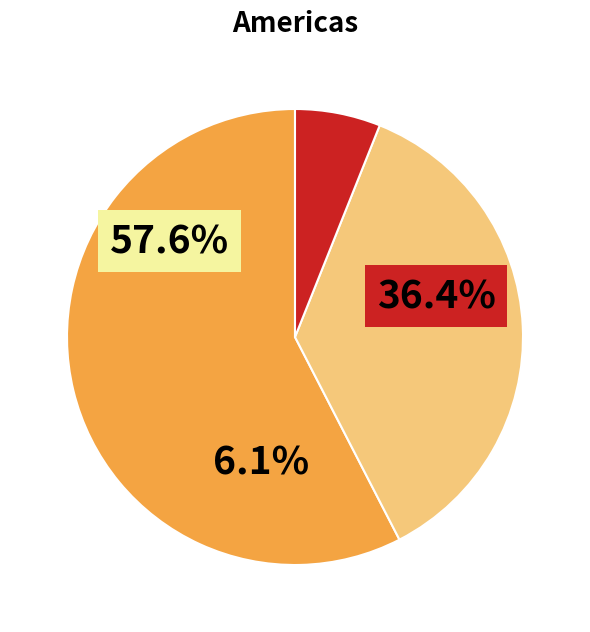

To the nearest percent, what percentage of the pie is Dock@123?

6%